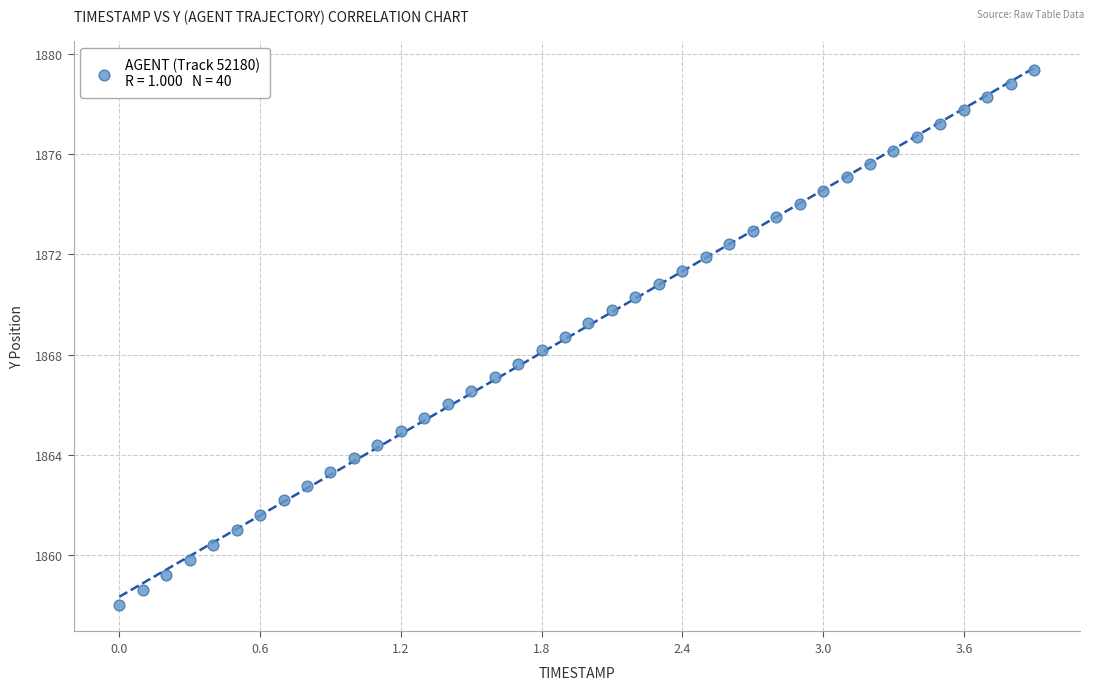

What is the range of Y values (max minus min)?

21.3